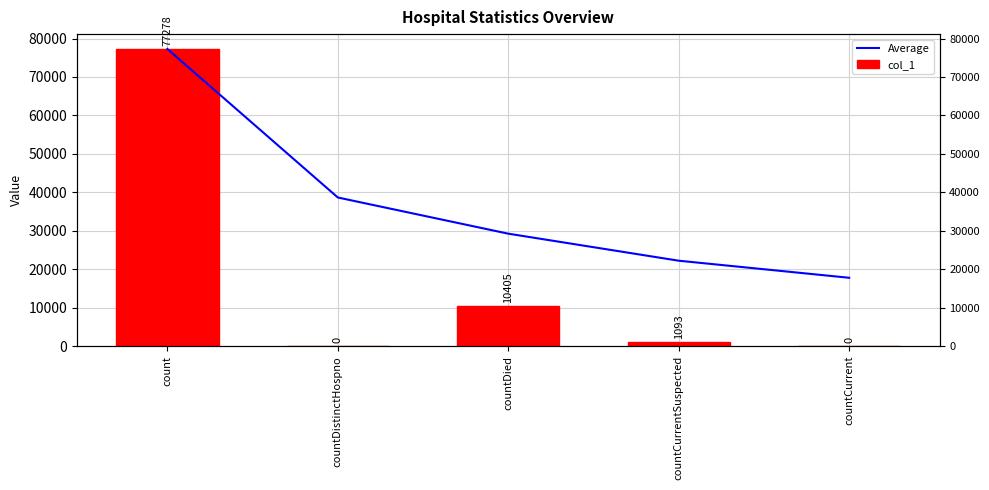

True or false: Average has a value of 104679.3 at count.

False